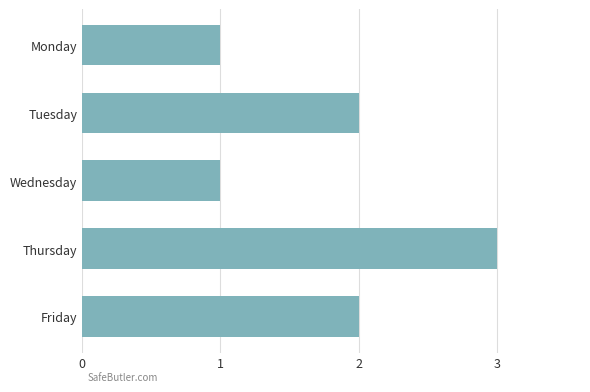

The value at Friday is 1. True or false?

False